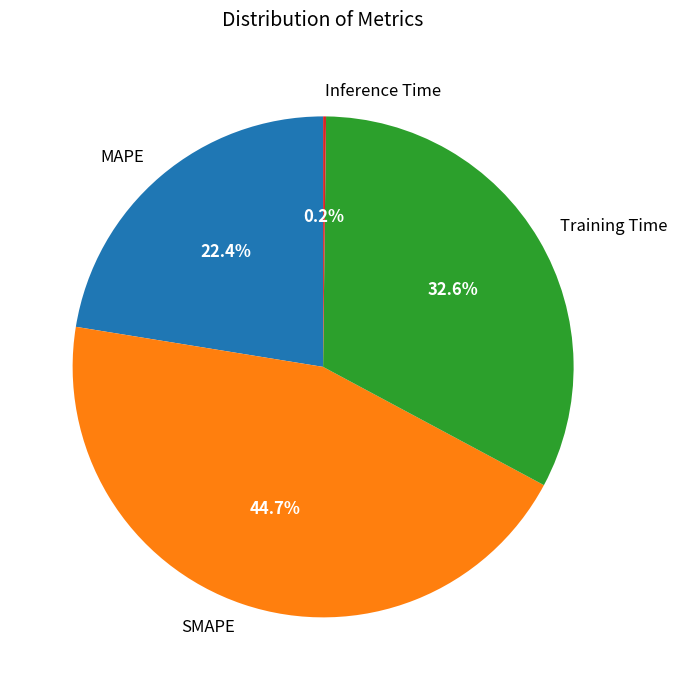

To the nearest percent, what is the average slice percentage?

25%